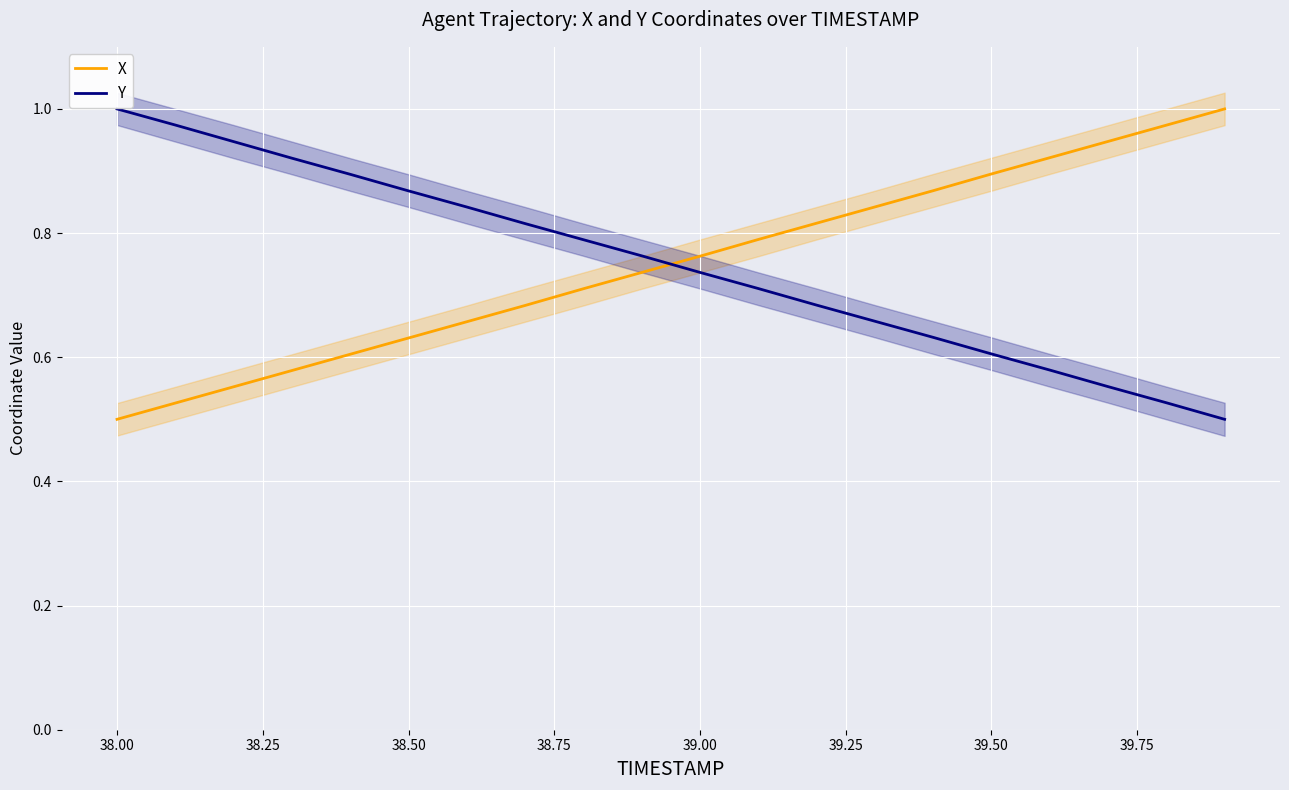

How many times do Y and X cross each other?

1